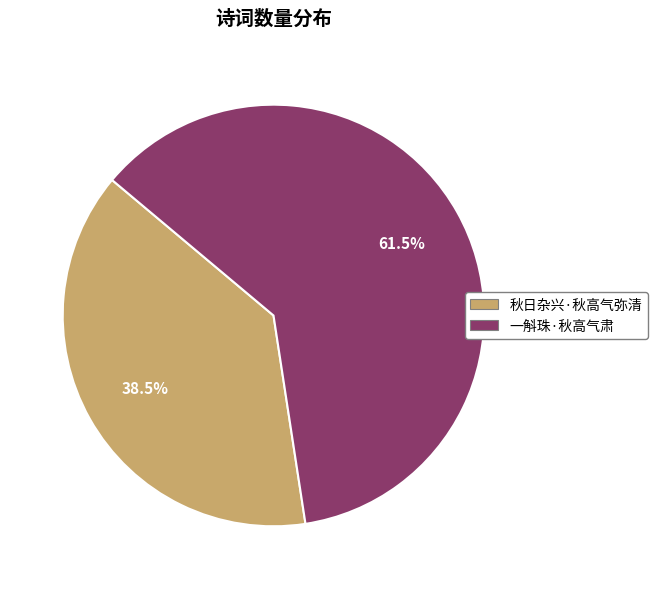

Between 一斛珠·秋高气肃 and 秋日杂兴·秋高气弥清, which is larger?

一斛珠·秋高气肃